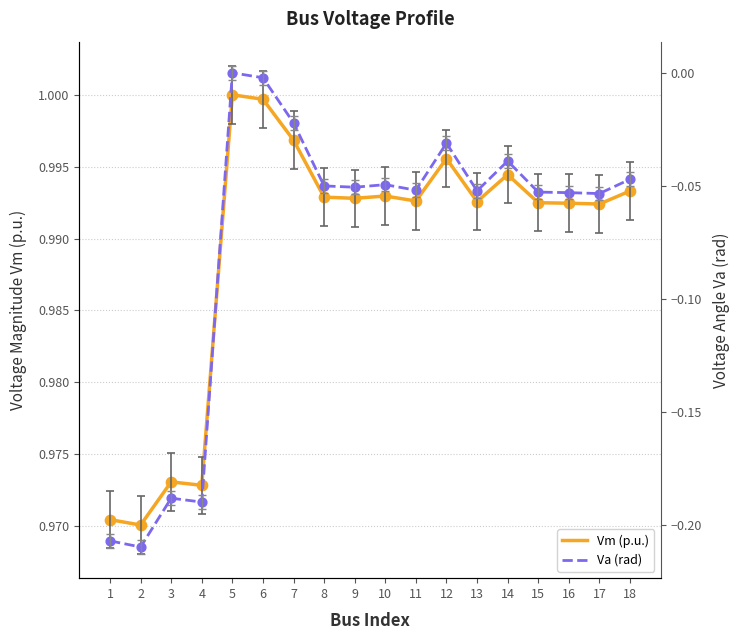

What are all the series names shown in the legend?

Vm (p.u.), Va (rad)